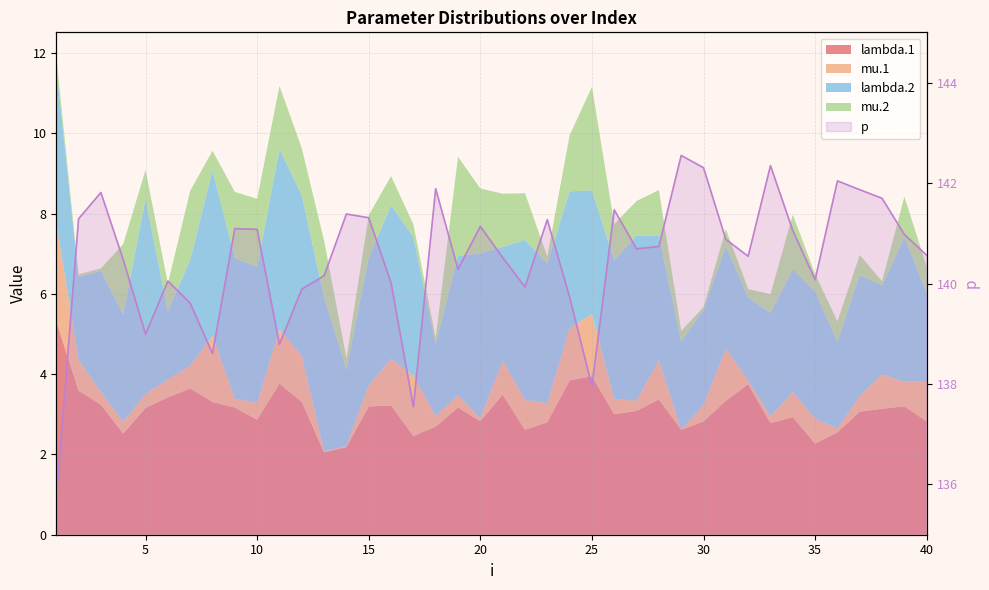

What is the difference between the maximum and second lowest values?

5.0